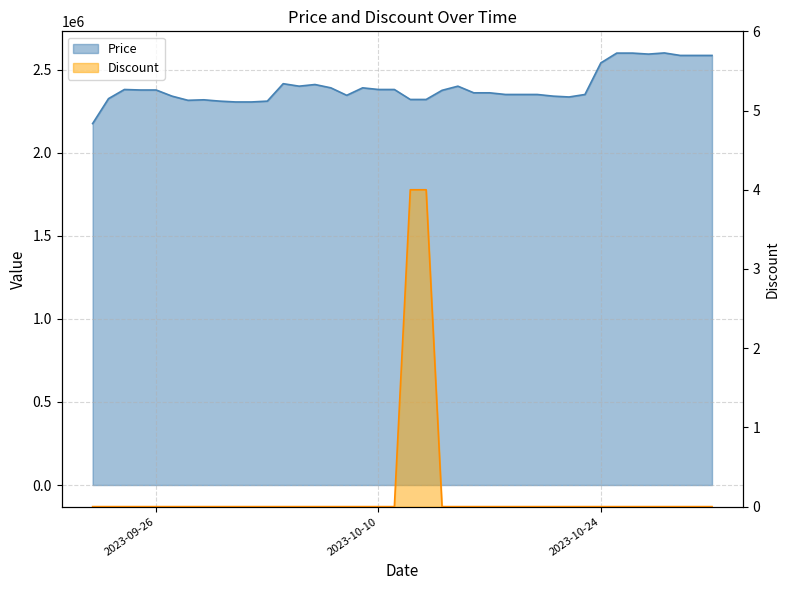

True or false: Price and Discount intersect in this chart.

False